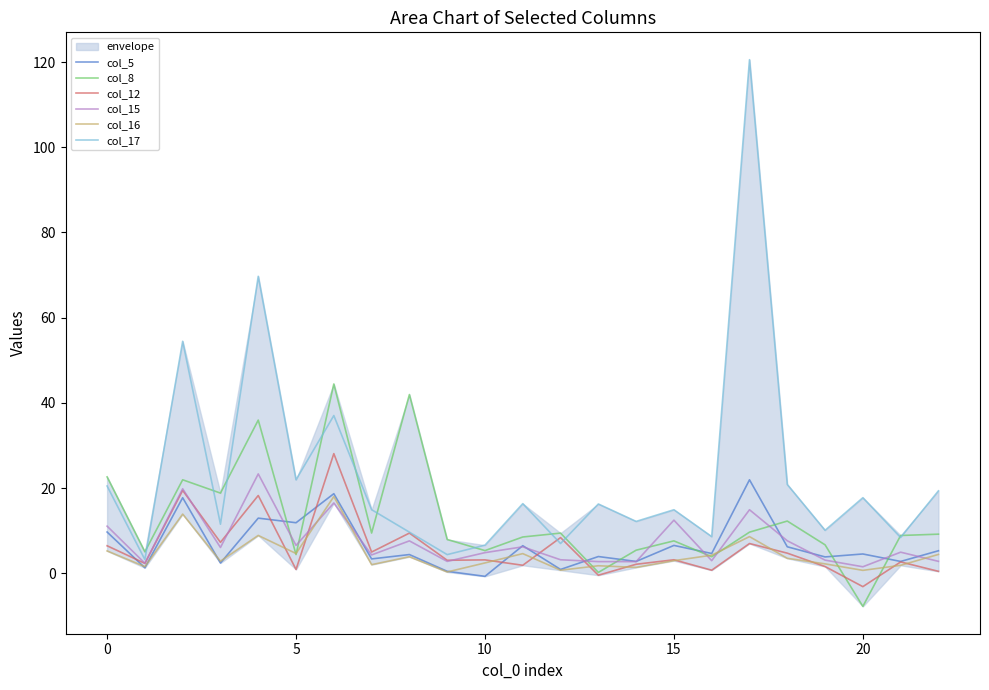

How many lines are shown in the chart?

6